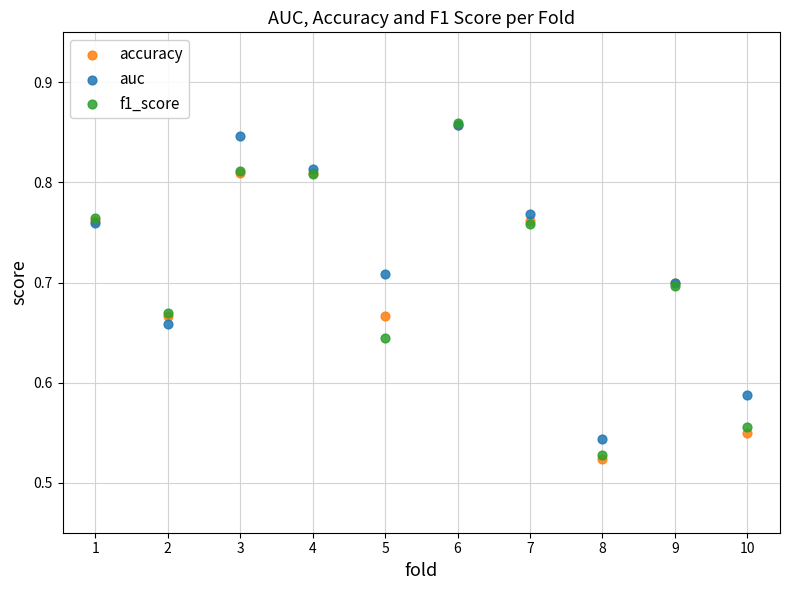

What are all the series names shown in the legend?

accuracy, auc, f1_score